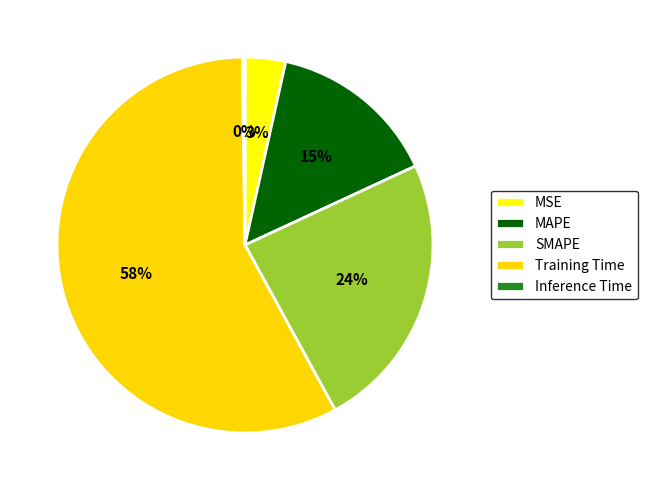

Between MSE and SMAPE, which is larger?

SMAPE